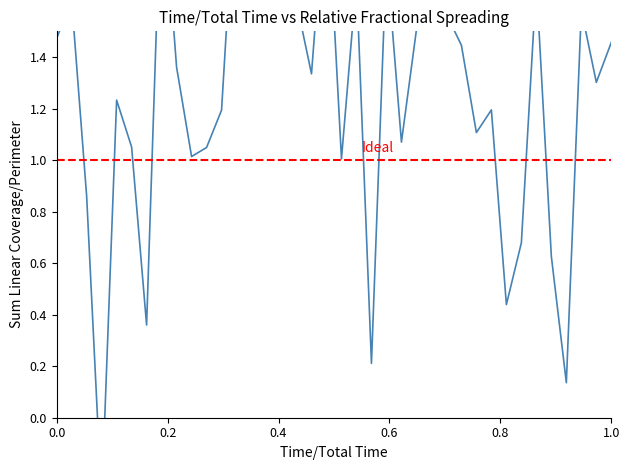

What is the value of the 25th point from the left?

1.5